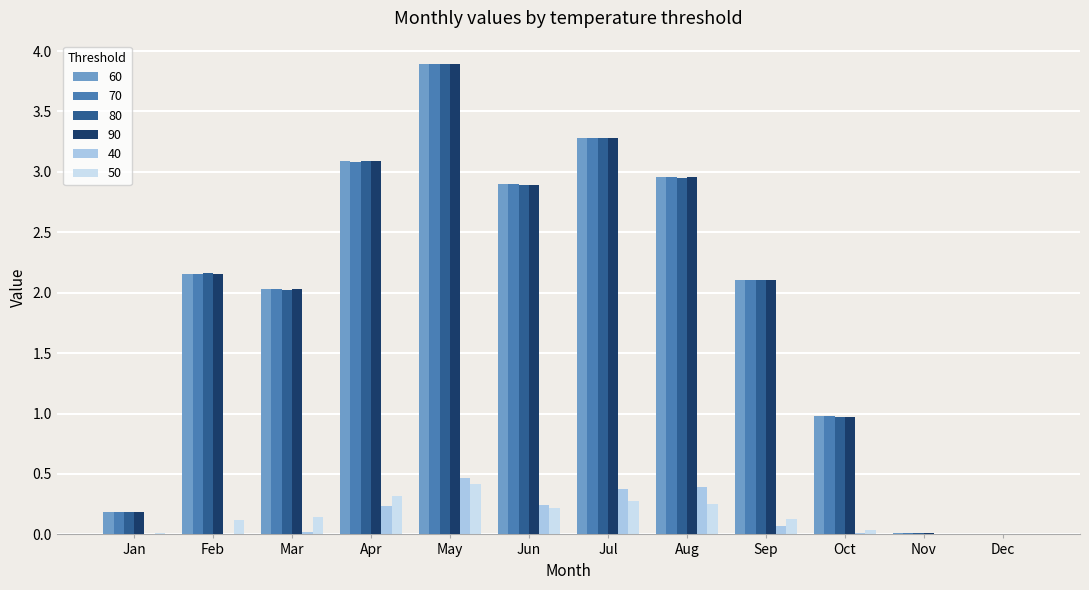

Is the value of 80 at Jun greater than the value of 60 at Jan?

Yes